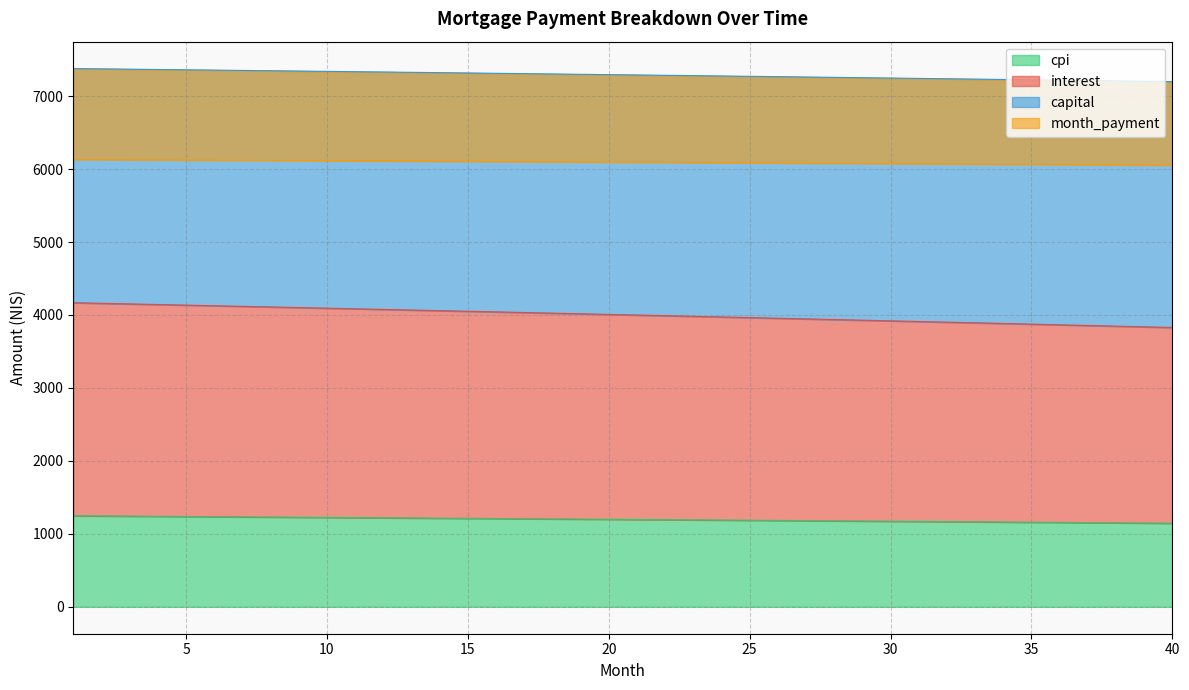

Which category has the highest value in the cpi series?

1